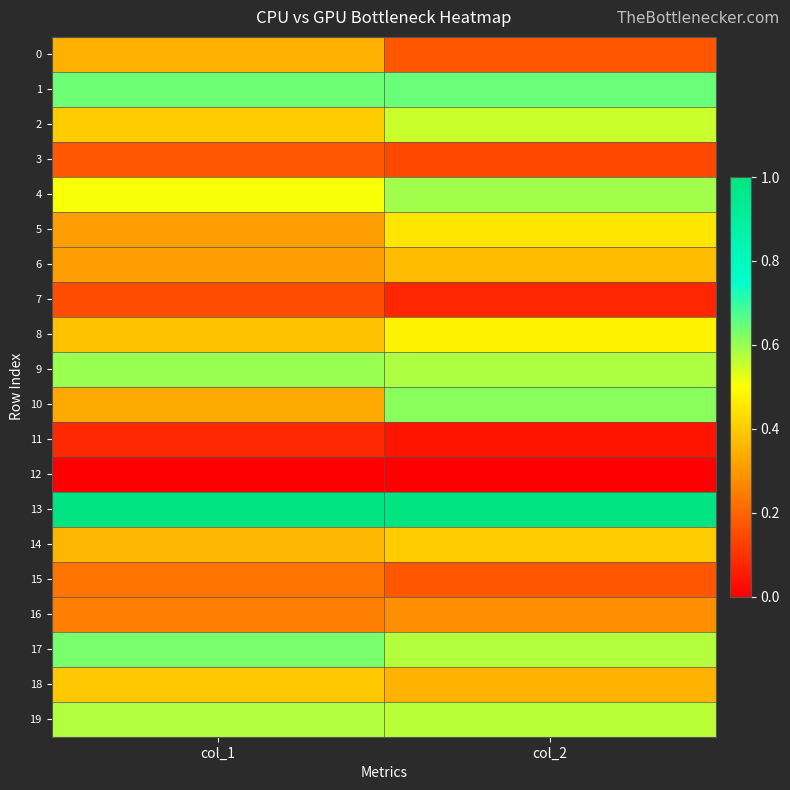

At col_1, list the series in order from largest to smallest.

13, 1, 17, 9, 19, 4, 2, 18, 8, 14, 0, 10, 5, 6, 16, 15, 3, 7, 11, 12